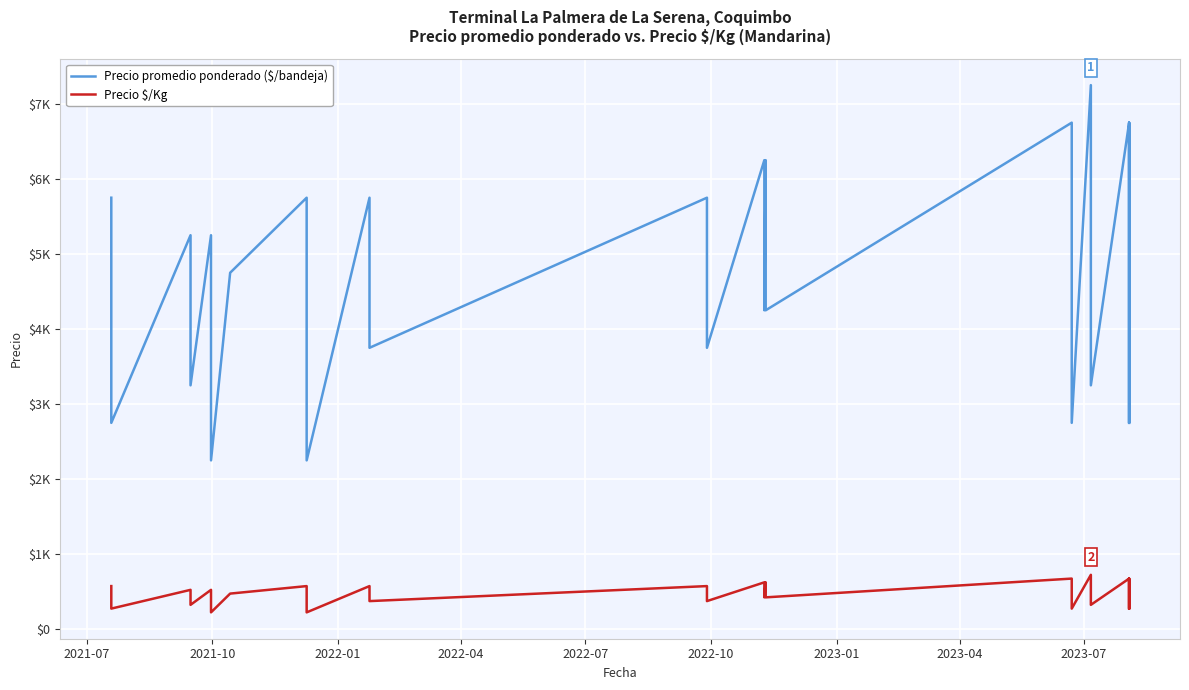

What is the minimum value shown in the chart?

225